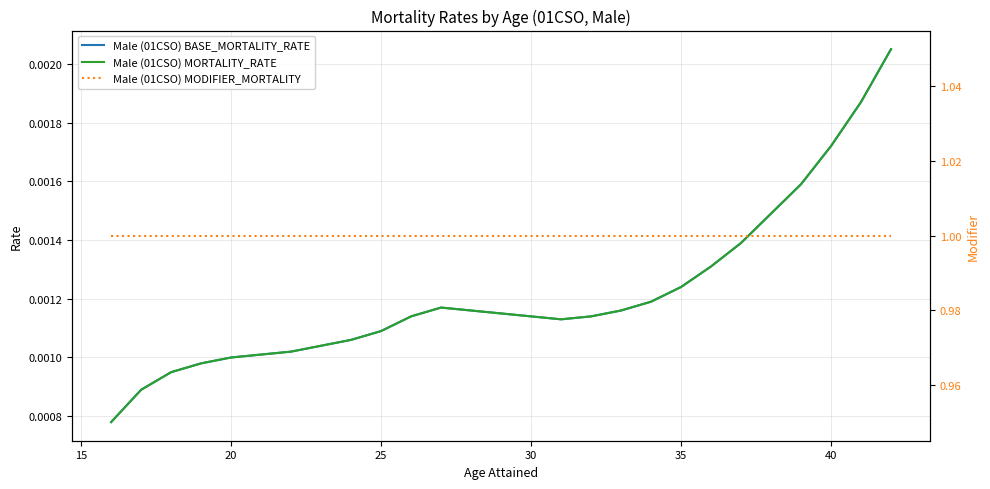

The value of Male (01CSO) BASE_MORTALITY_RATE at 15 is 0.0. True or false?

False